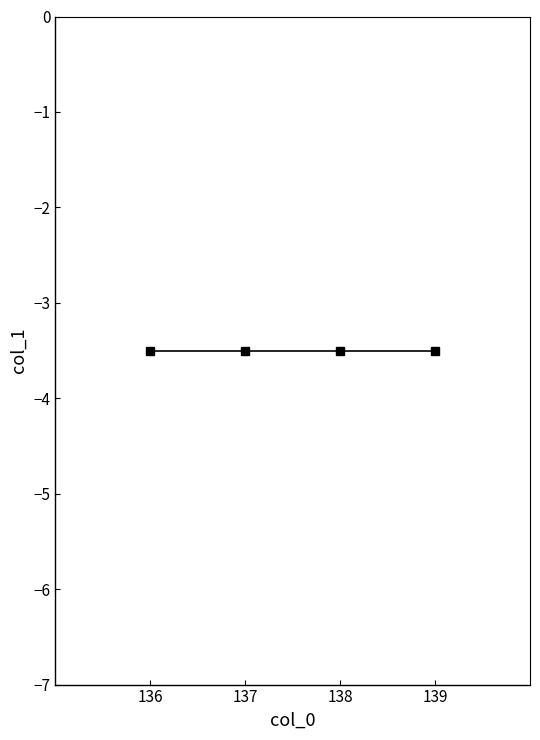

Where is the first local minimum?

136